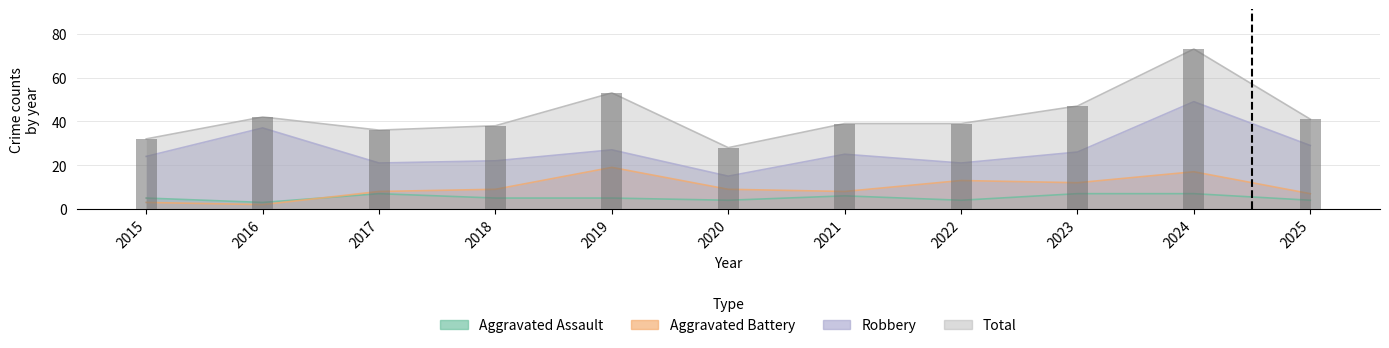

What is the spread (max minus min) of values at 2023?

40